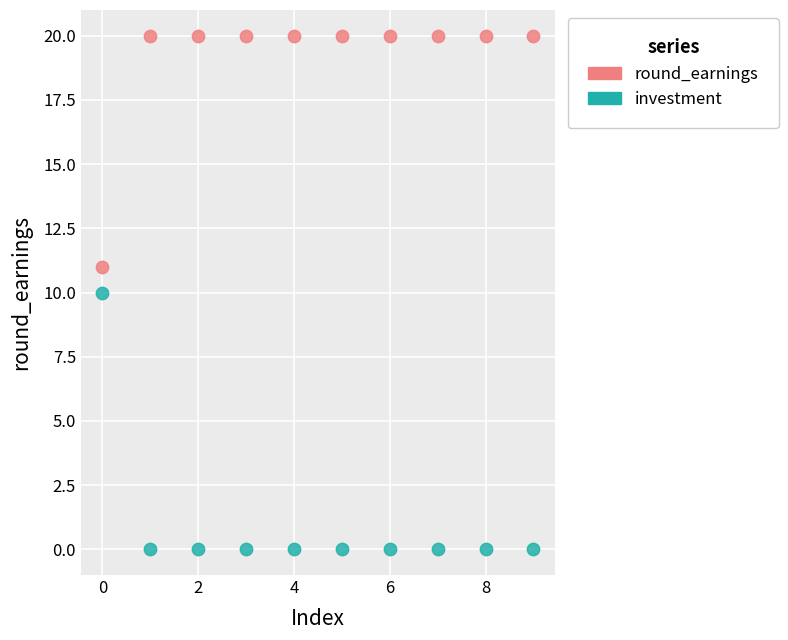

Which series reaches the maximum Y coordinate?

round_earnings